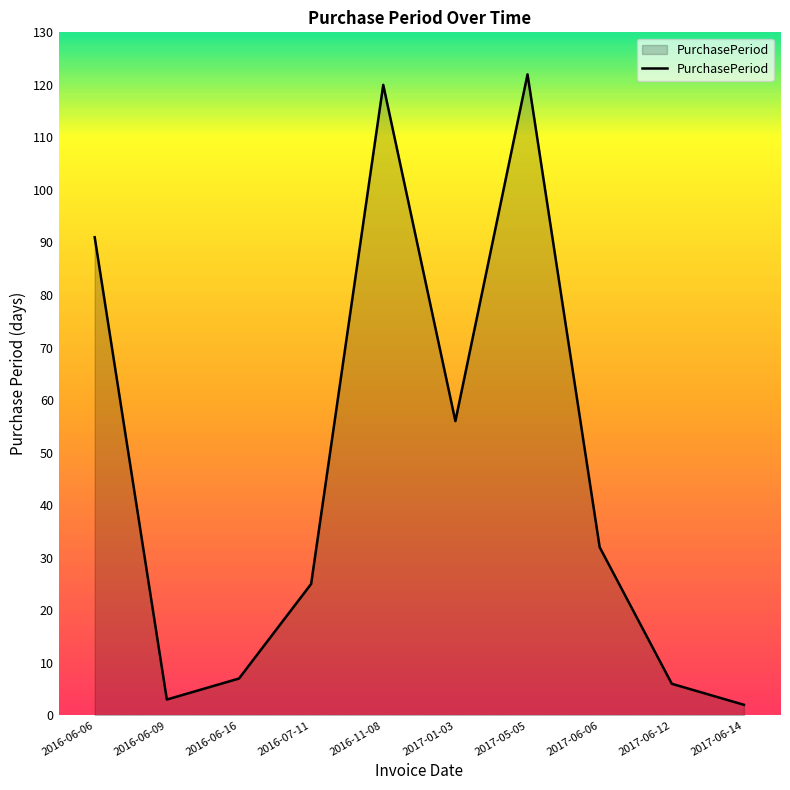

The value at 2016-06-16 is 11. True or false?

False